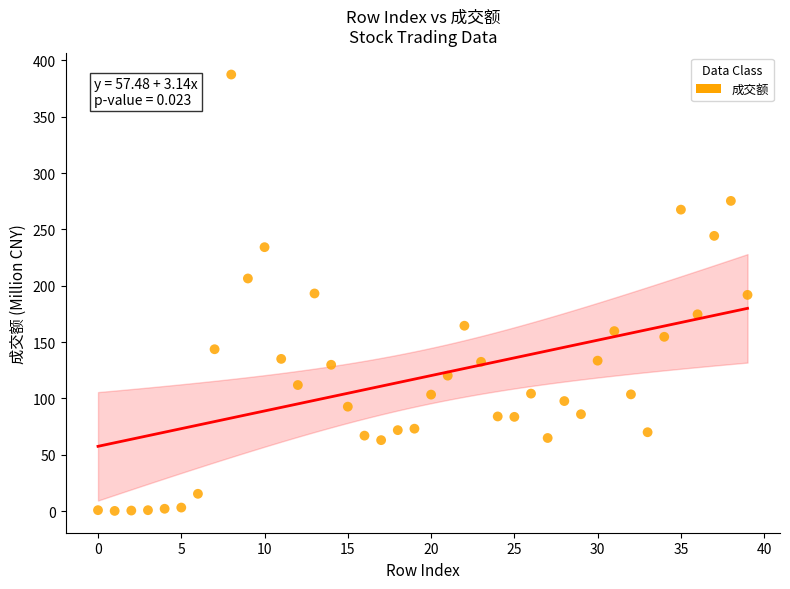

What is the range of Y values (max minus min)?

387.3